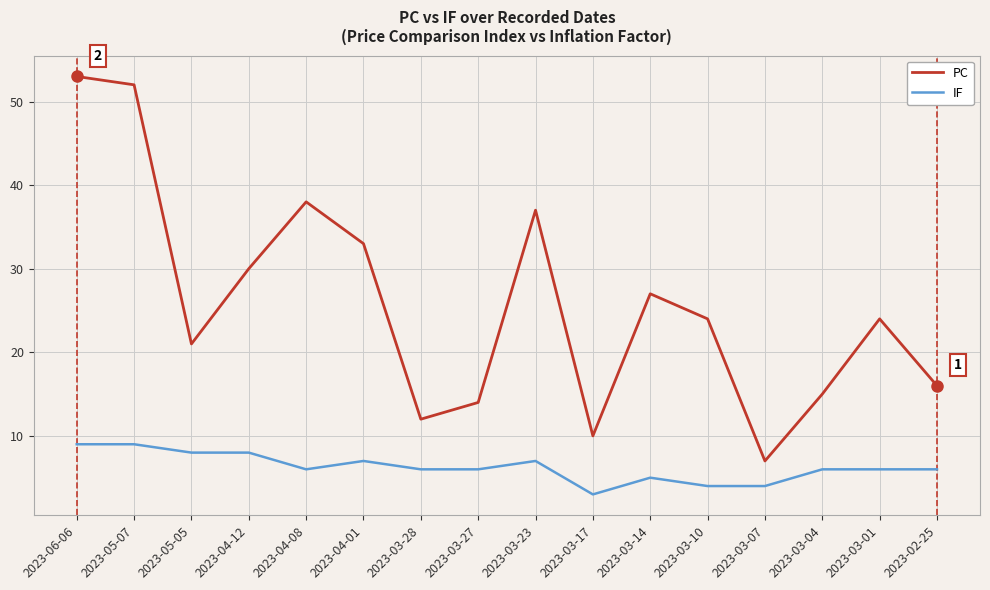

Which category has the lowest value across all series?

2023-03-17